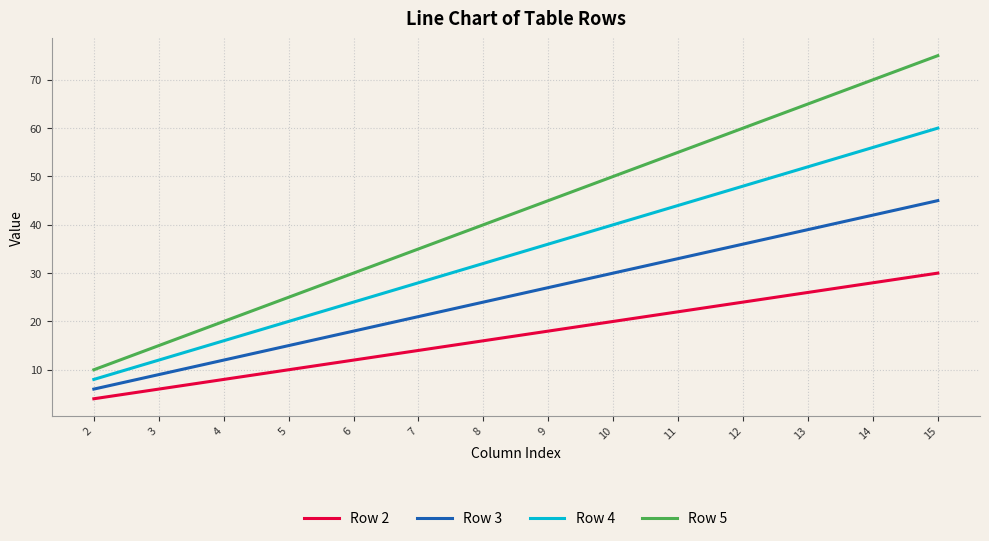

True or false: Row 5 and Row 2 cross at least once.

False